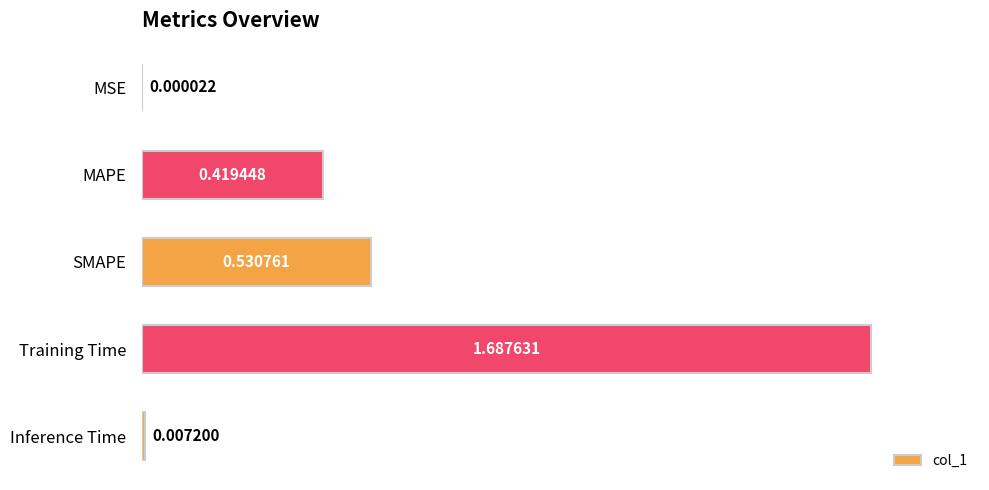

Which label corresponds to the largest value in the chart?

Training Time